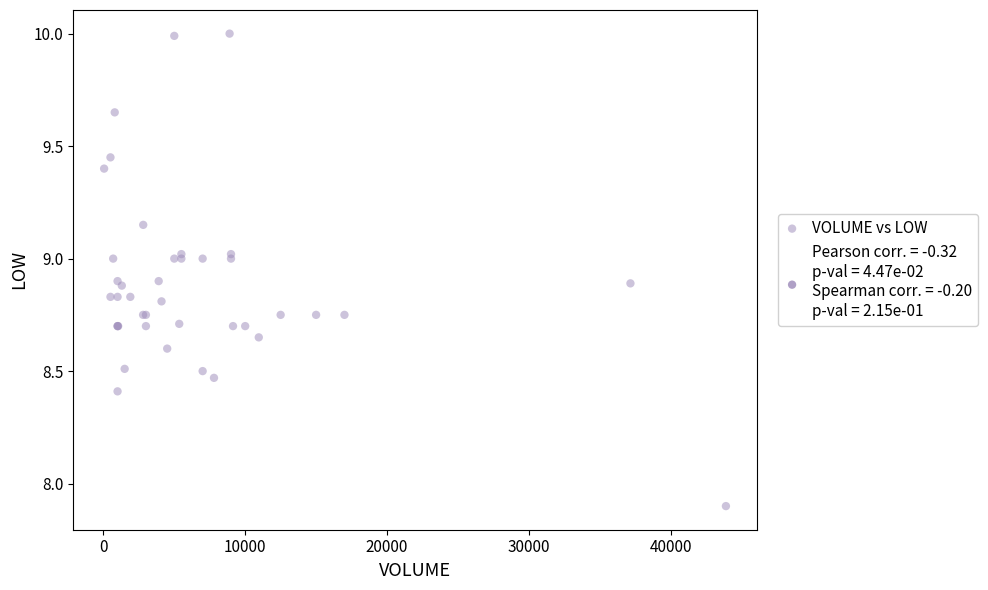

What Y value in the scatter plot is closest to 8?

7.9